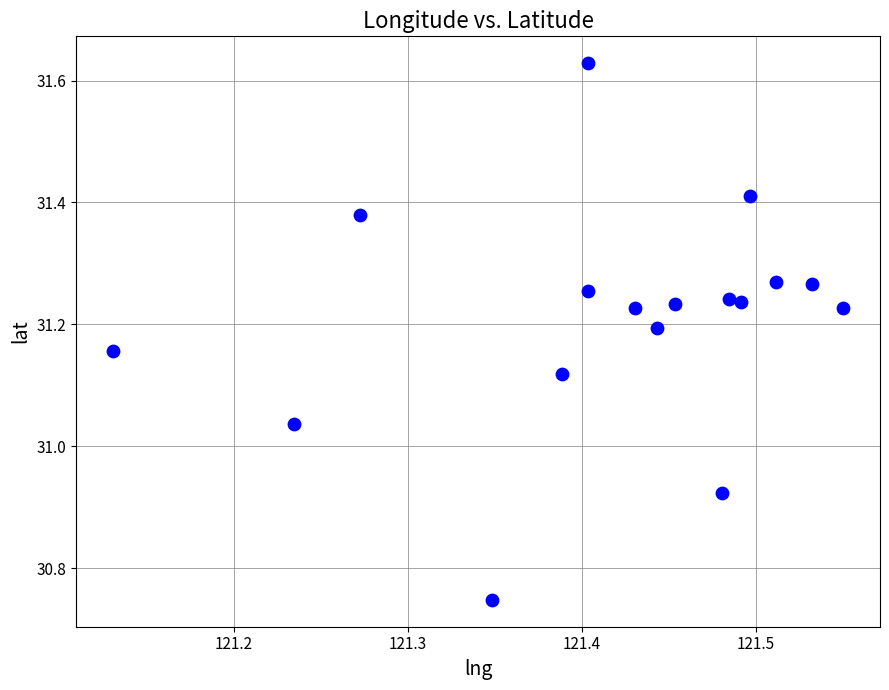

What is the range of X values (max minus min)?

0.4